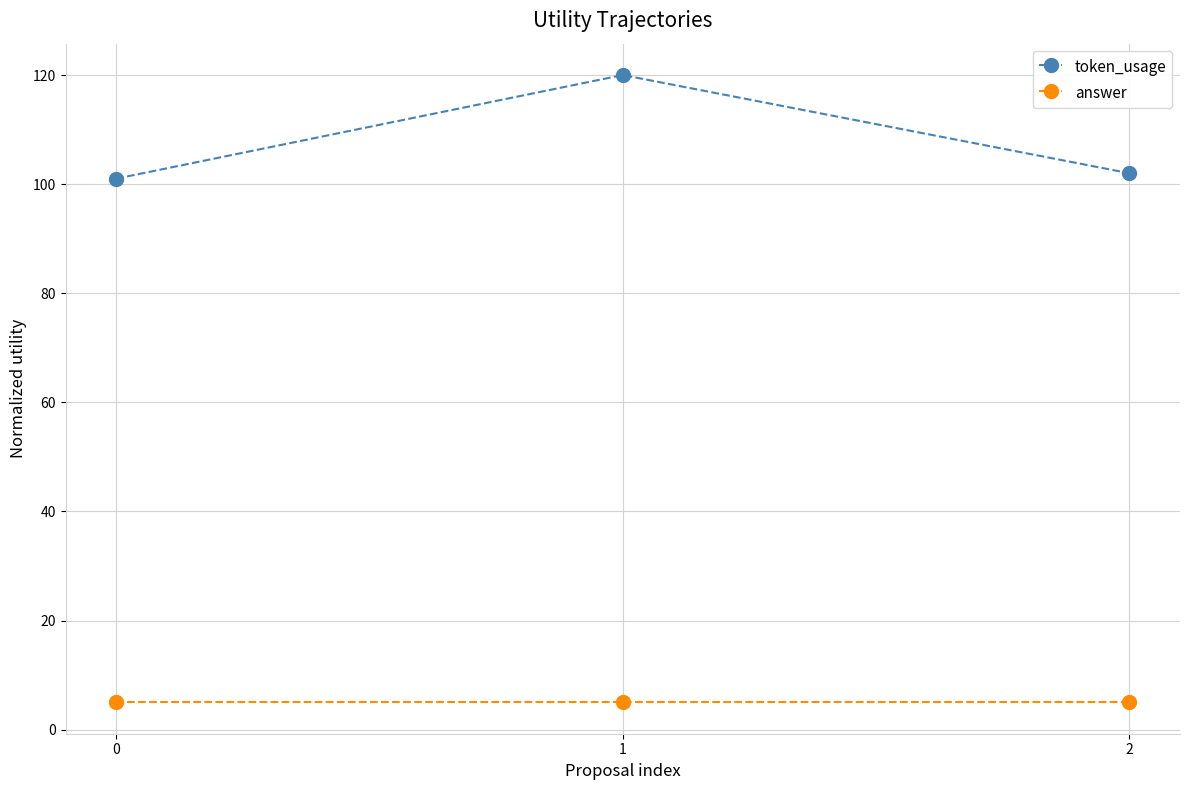

What is the difference between the token_usage values at 1 and 2?

18